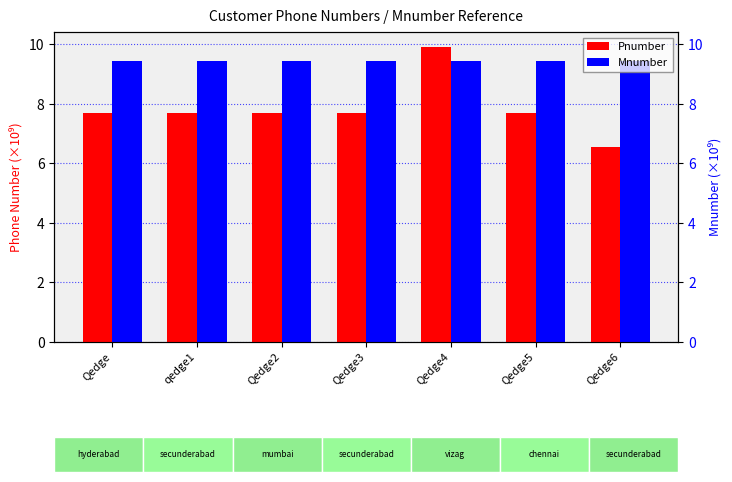

Which series changed the most between Qedge2 and Qedge3?

Pnumber